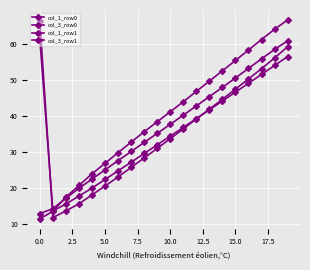

How many data points in col_3_row0 are less than 36?

10